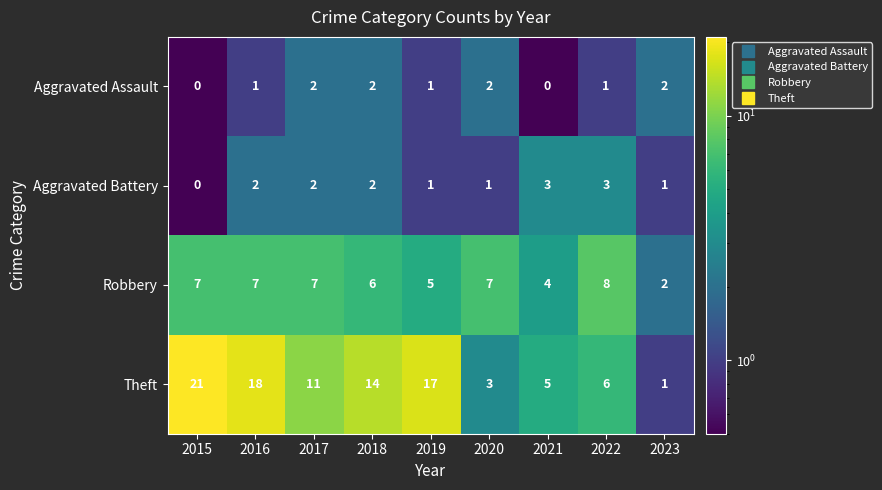

What is the difference between the maximum and minimum values in the Aggravated Battery series?

3